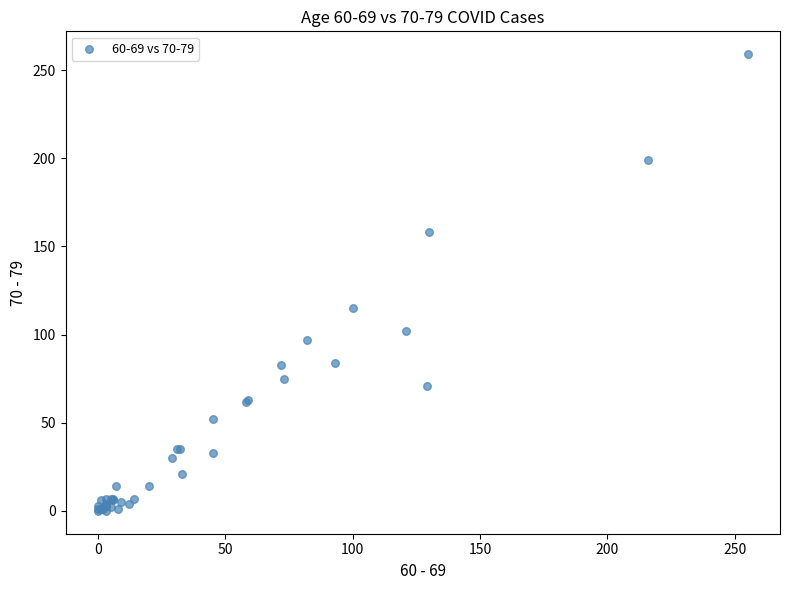

What Y value in the scatter plot is closest to 129?

115